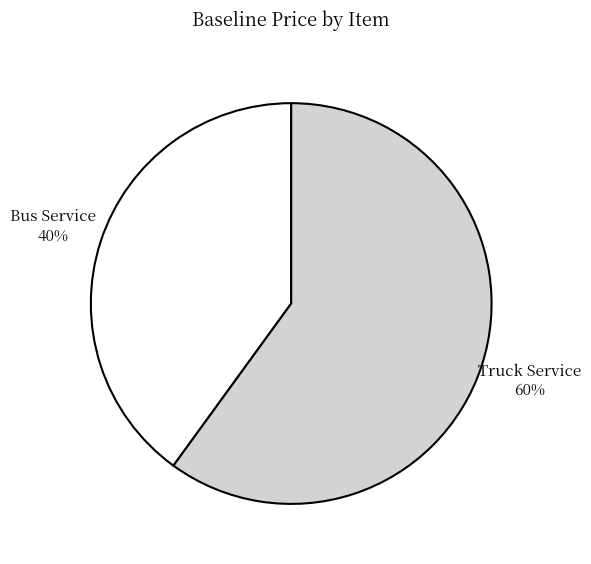

Rank the categories by value from highest to lowest.

Truck Service, Bus Service